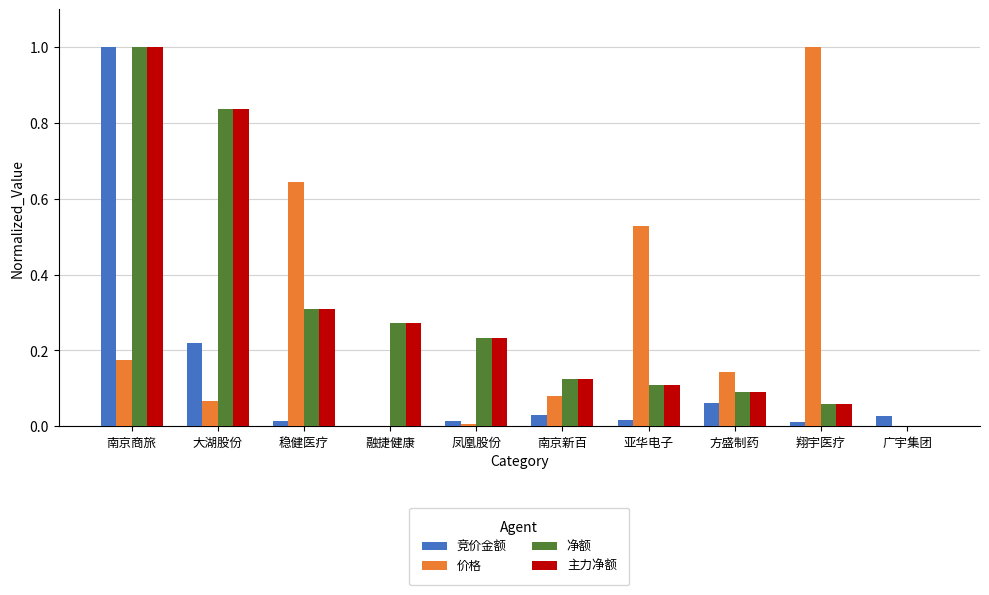

Which series changed the most between 亚华电子 and 广宇集团?

价格